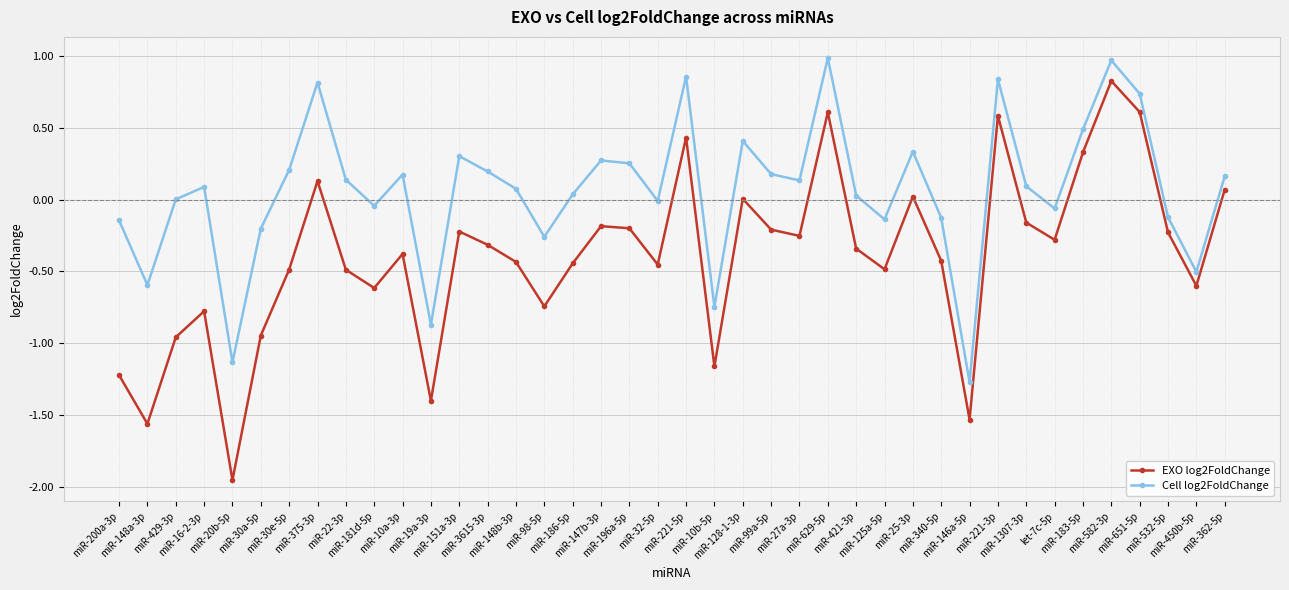

How many series are shown in this chart?

2